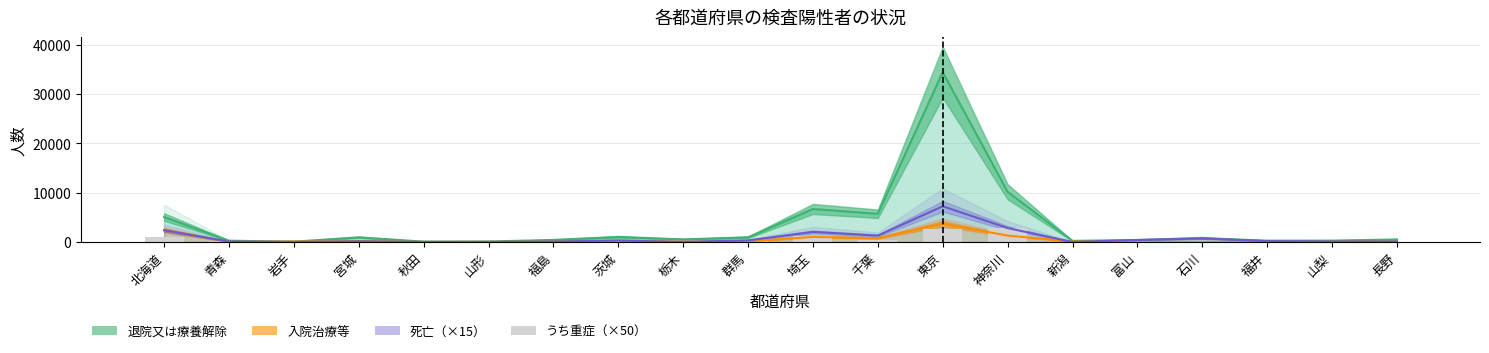

Reading left to right, extract all data points from this chart.

1100	100	50	400	0	0	250	450	300	100	1200	500	2700	2900	0	0	0	0	100	0